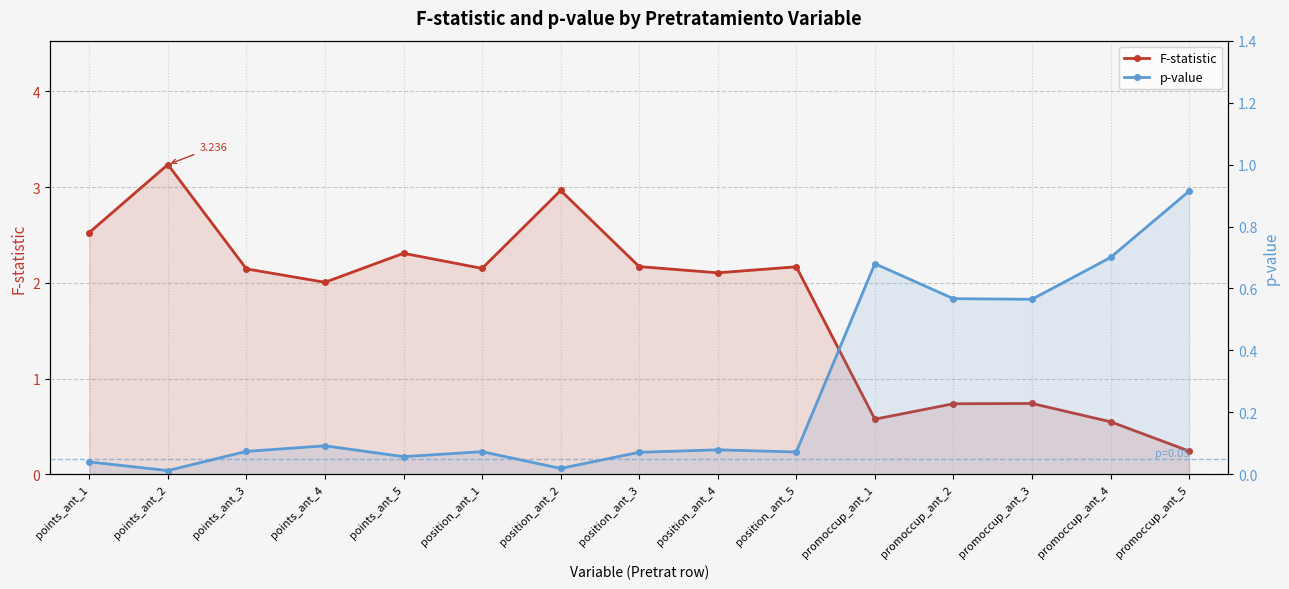

True or false: F-statistic has more than 1 points higher than both neighbors.

True